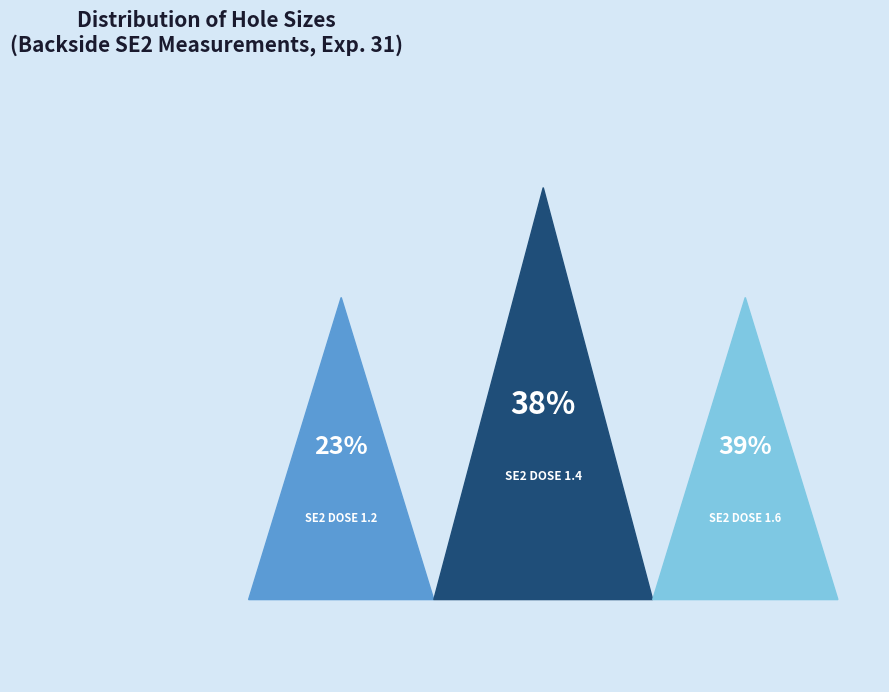

How many segments does this pie chart have?

3